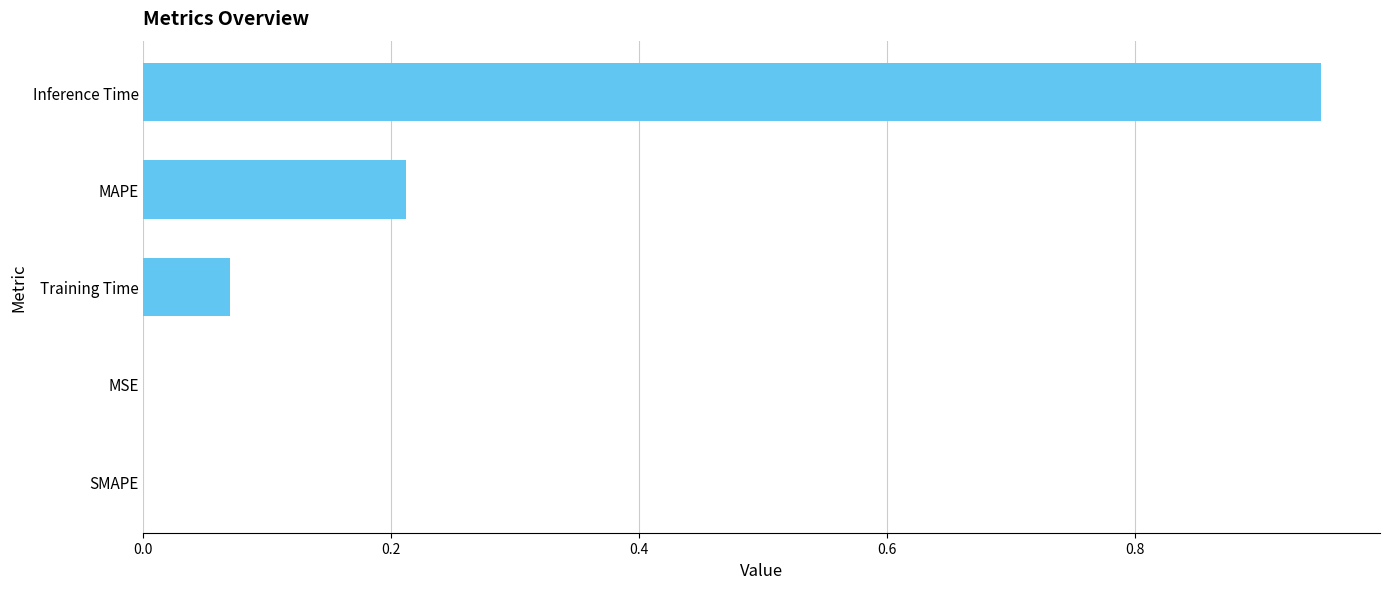

What is the change in value from Training Time to MAPE?

+0.1